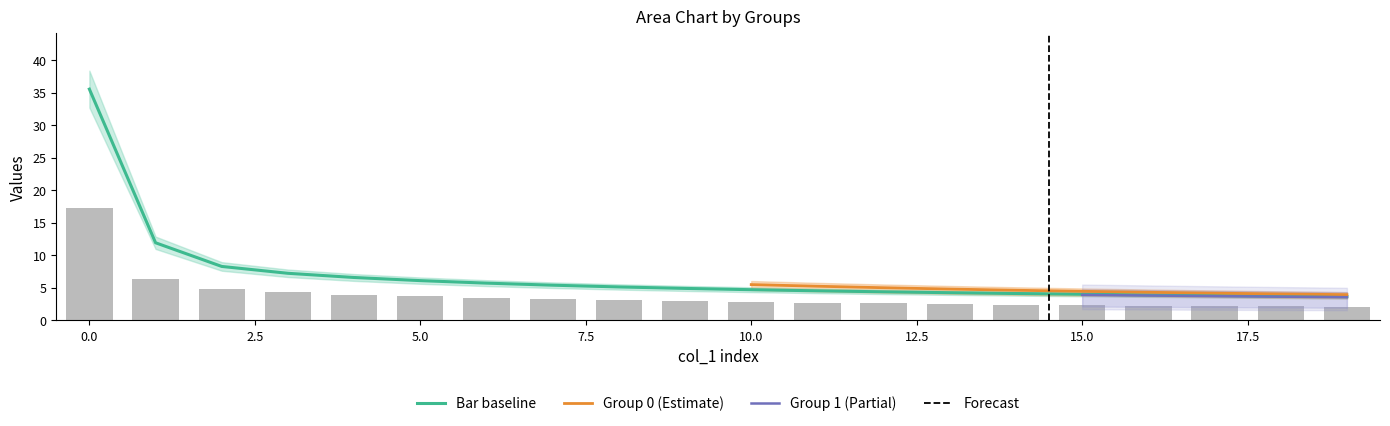

How many categories are shown in the chart?

20